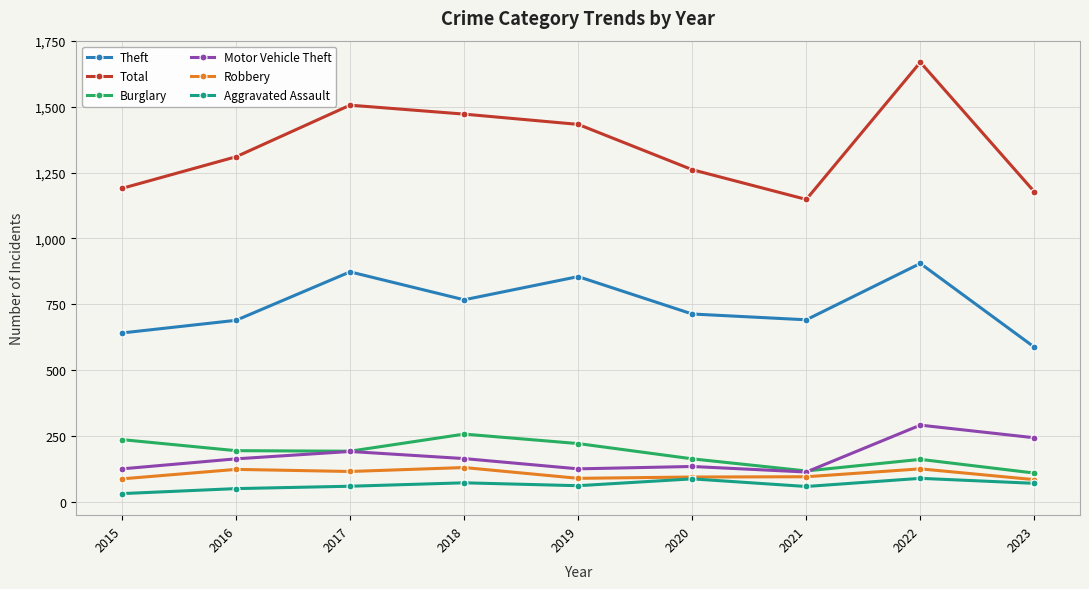

Is the value of Robbery at 2019 greater than the value of Motor Vehicle Theft at 2020?

No